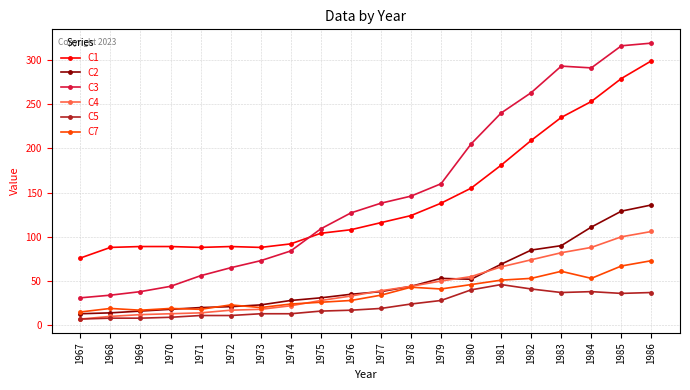

The C1 series shows 76 at 1967. True or false?

True